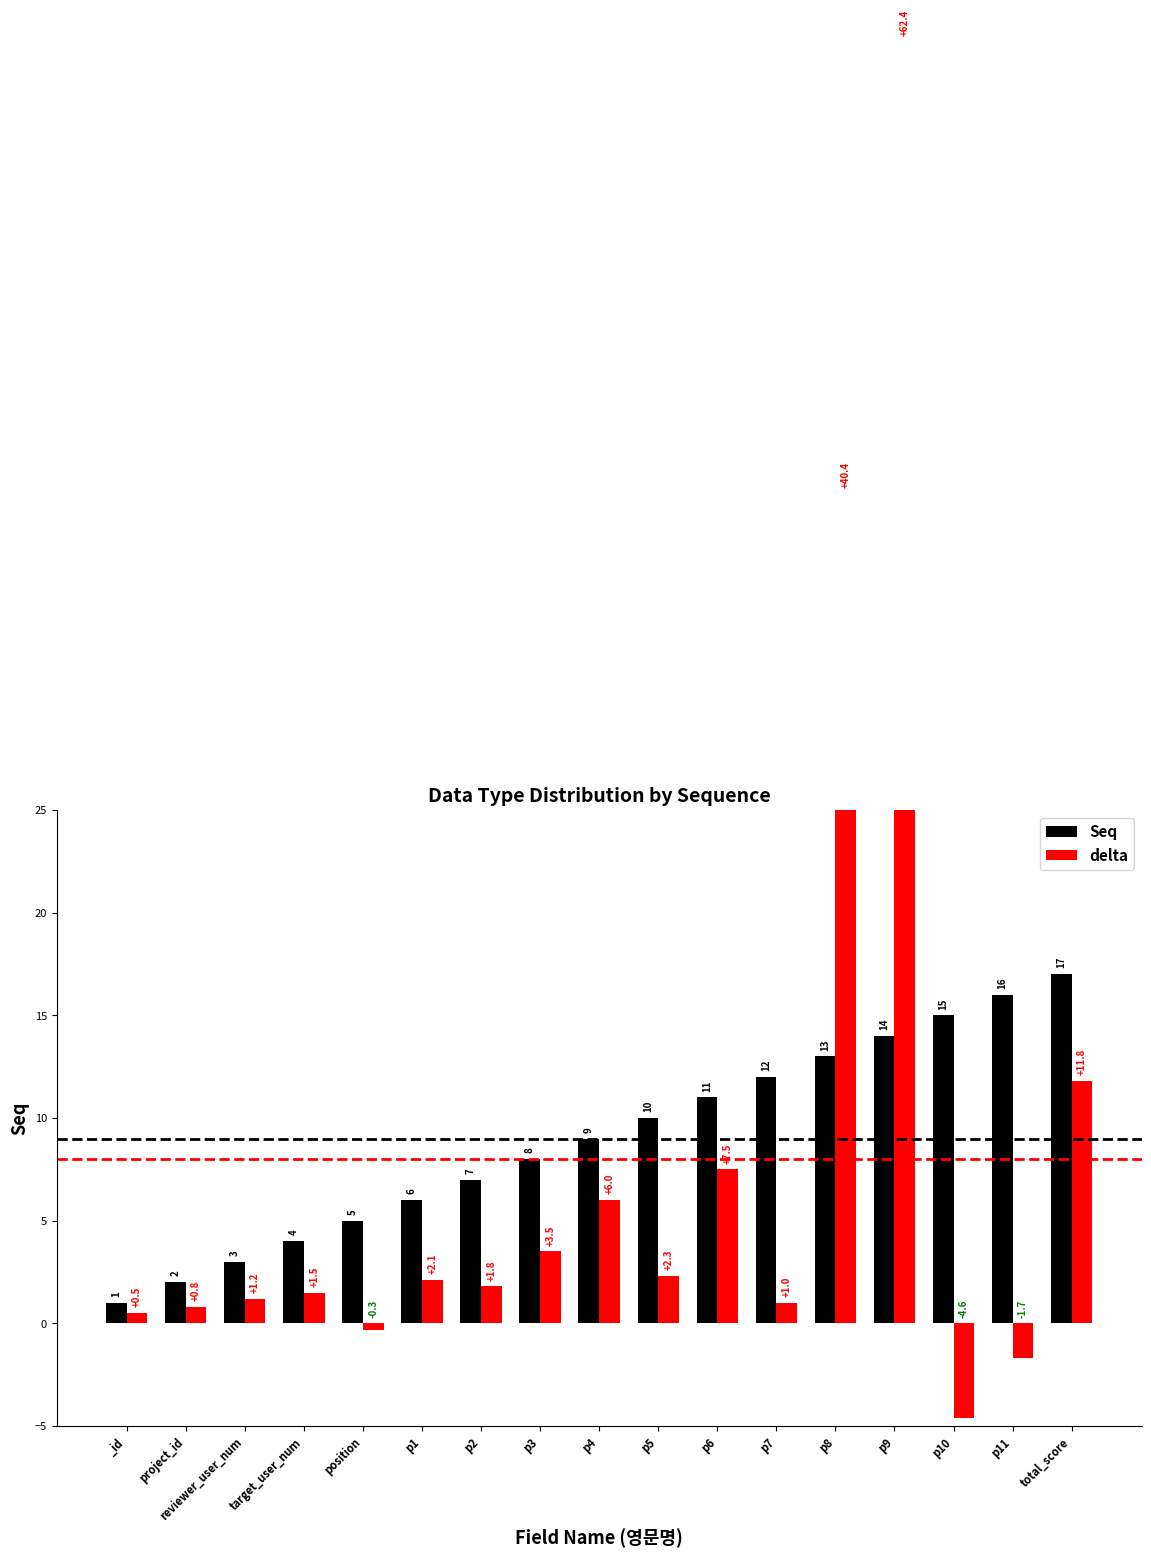

What is the difference between the maximum and minimum values in the Seq series?

16.0